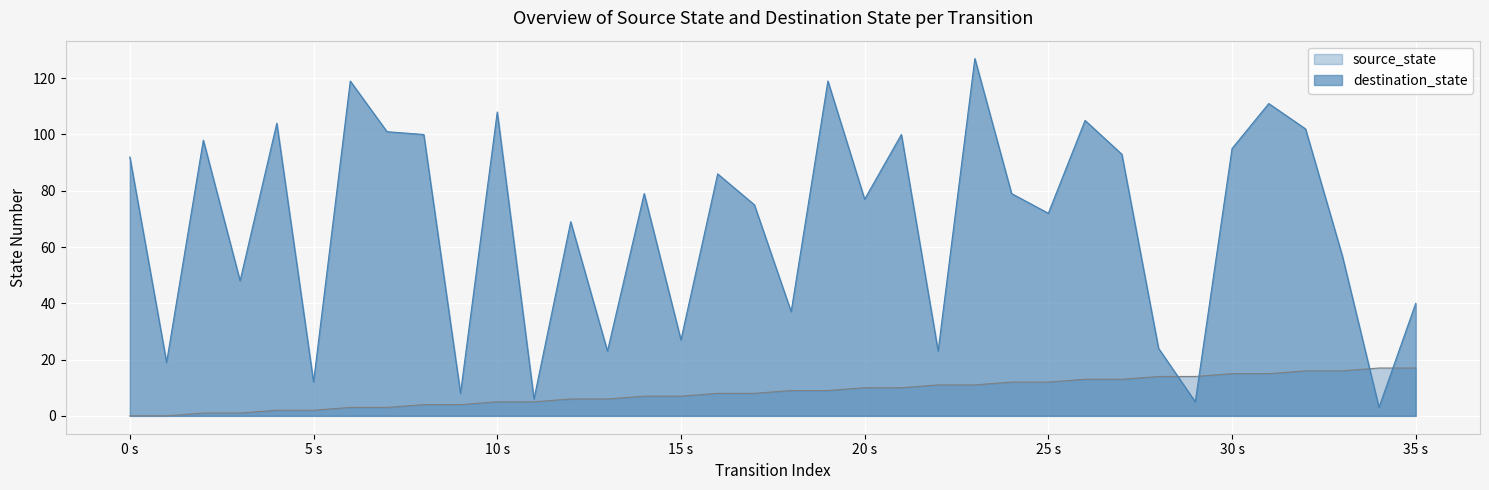

Which label corresponds to the smallest value in the chart?

0 s